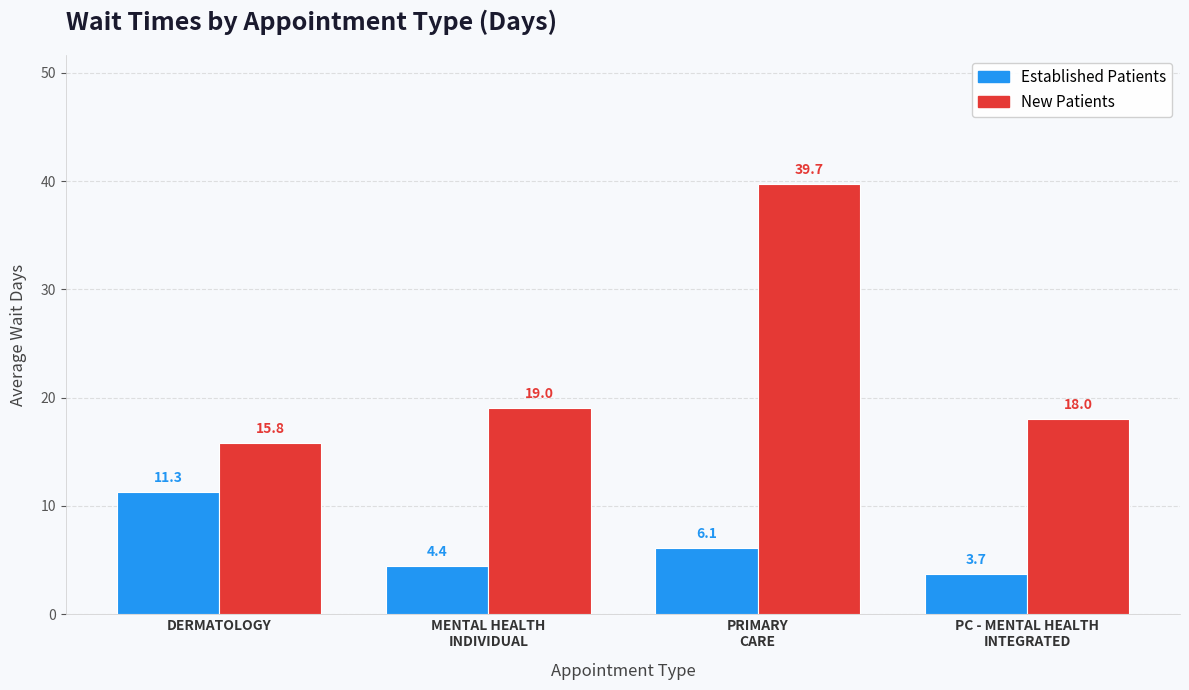

At which category is the sum across all series the highest?

PRIMARY
CARE